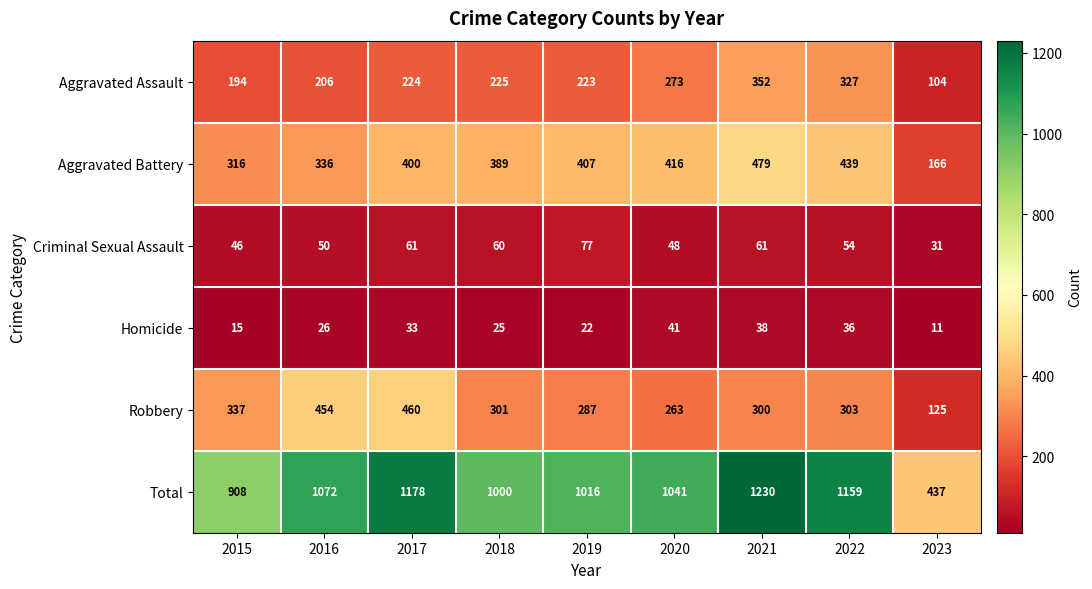

What is the difference between the highest and lowest values at 2017?

1145